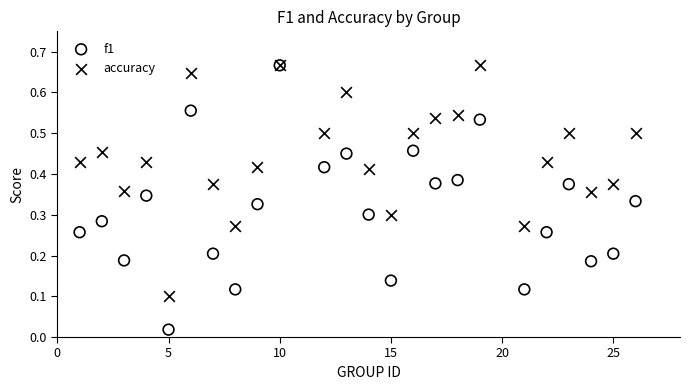

What are all the series names shown in the legend?

f1, accuracy